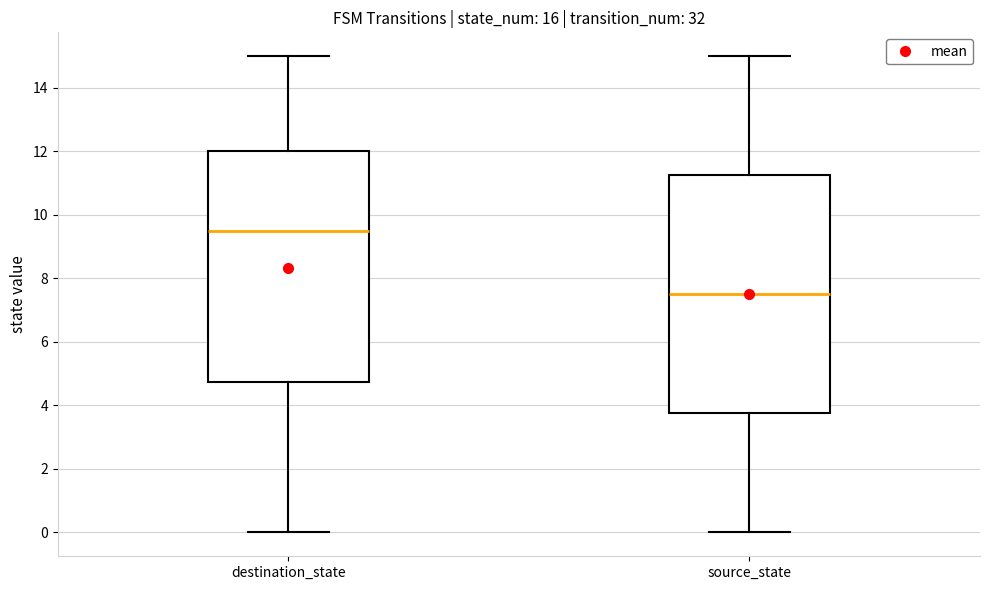

Reading left to right, transcribe this box plot: for each box, give where its median line is, the range the box spans, and where its two whiskers end, as read against the y-axis. The values are not printed on the chart, so give them approximately, as read against the axis.

destination_state: median 9.6, box 4.8 to 12.0, whiskers 0.0 to 15.0
source_state: median 7.6, box 3.8 to 11.2, whiskers 0.0 to 15.0